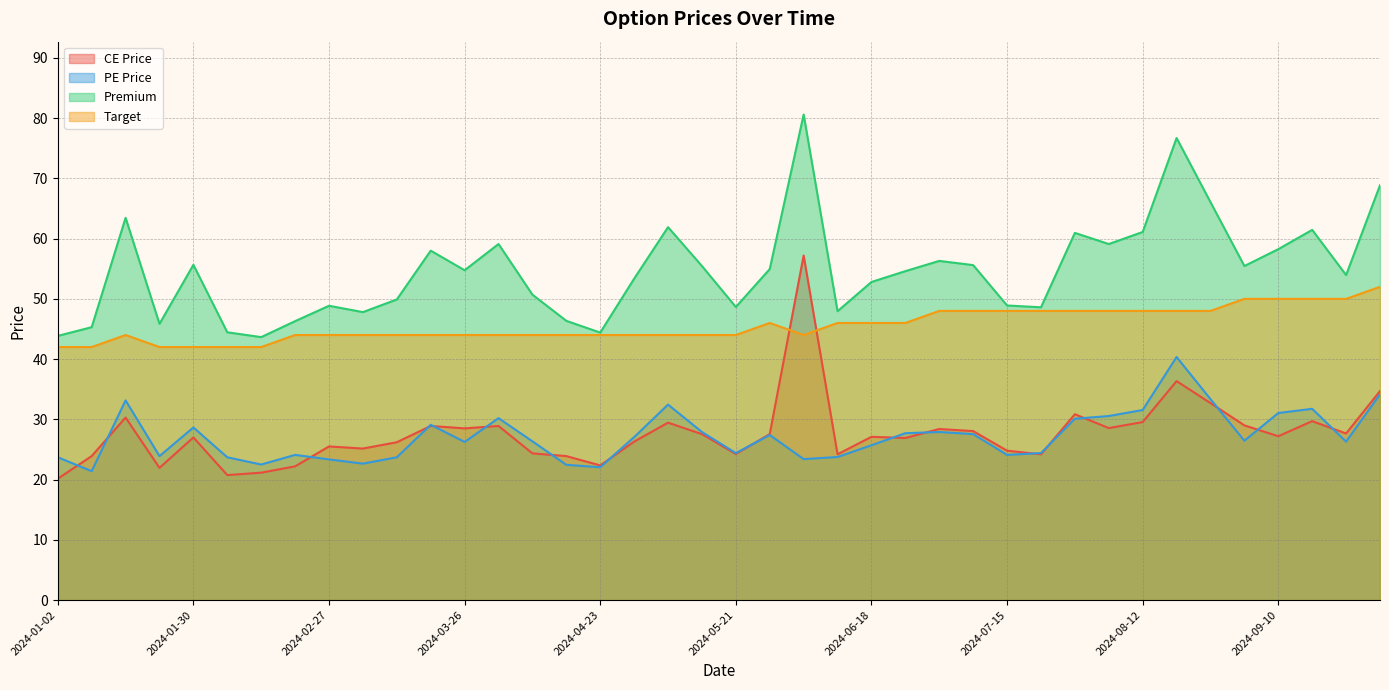

What are all the series names shown in the legend?

CE Price, PE Price, Premium, Target